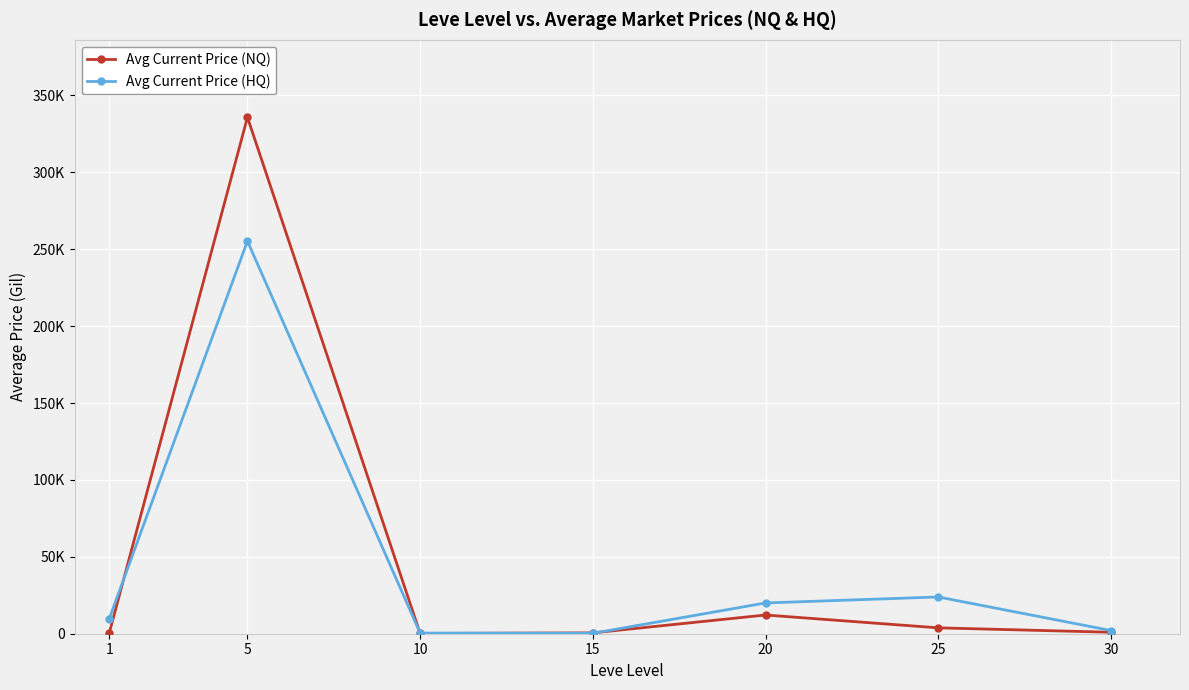

At which category does Avg Current Price (NQ) reach its first local peak?

5